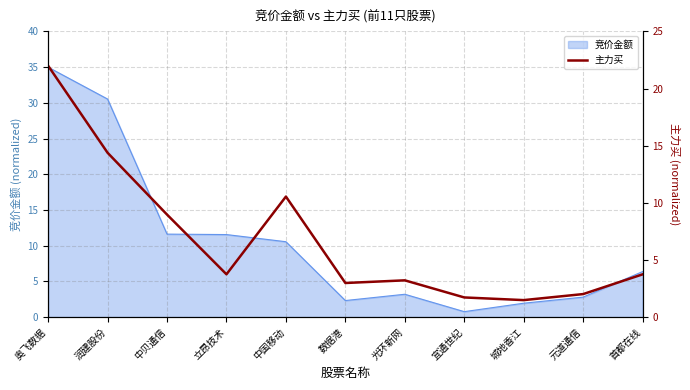

True or false: the data shows 1.7 at 宜通世纪.

True